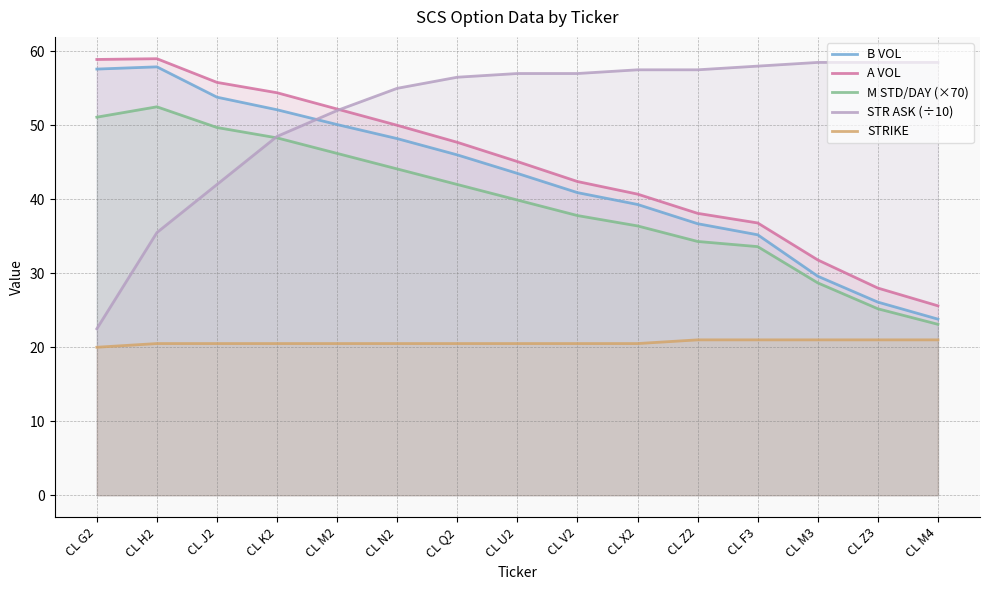

Reading left to right, extract all data points from this chart.

B VOL: 57.6	57.9	53.8	52.1	50.1	48.2	46.0	43.5	40.9	39.3	36.7	35.2	29.6	26.1	23.8
A VOL: 58.9	59.0	55.8	54.4	52.2	50.0	47.7	45.1	42.4	40.7	38.1	36.8	31.8	28.0	25.6
M STD/DAY (×70): 51.1	52.5	49.7	48.3	46.2	44.1	42.0	39.9	37.8	36.4	34.3	33.6	28.7	25.2	23.1
STR ASK (÷10): 22.5	35.5	42.0	48.5	52.0	55.0	56.5	57.0	57.0	57.5	57.5	58.0	58.5	58.5	58.5
STRIKE: 20.0	20.5	20.5	20.5	20.5	20.5	20.5	20.5	20.5	20.5	21.0	21.0	21.0	21.0	21.0